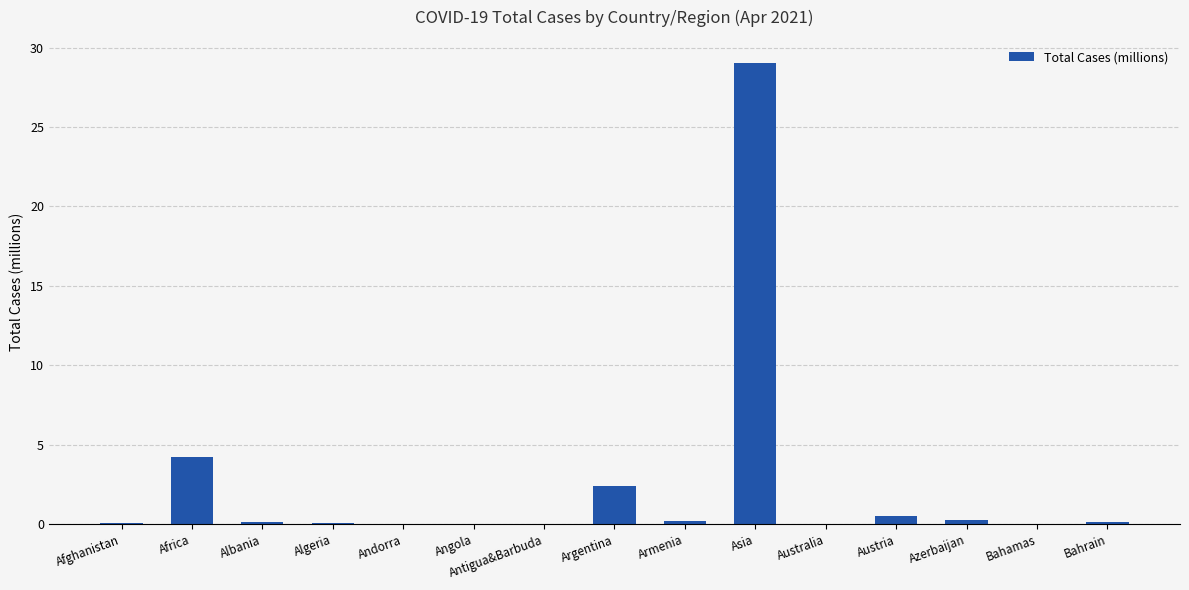

What is the average value?

2.5